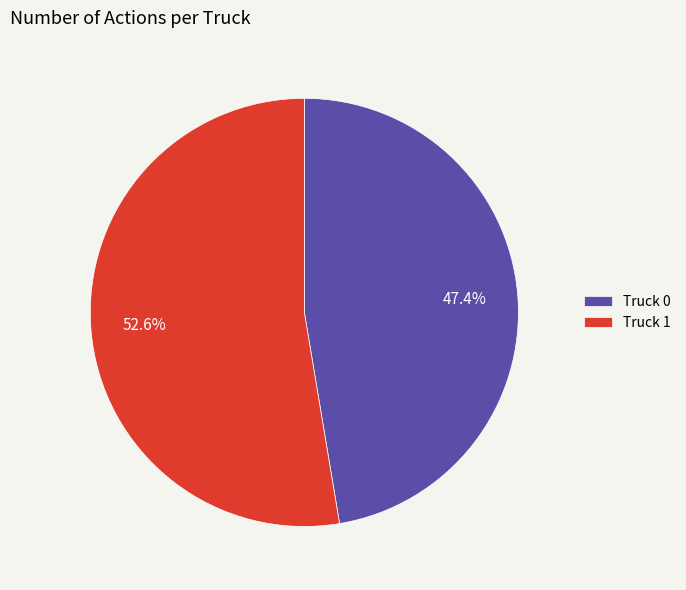

True or false: Truck 0 accounts for 36% of the total.

False